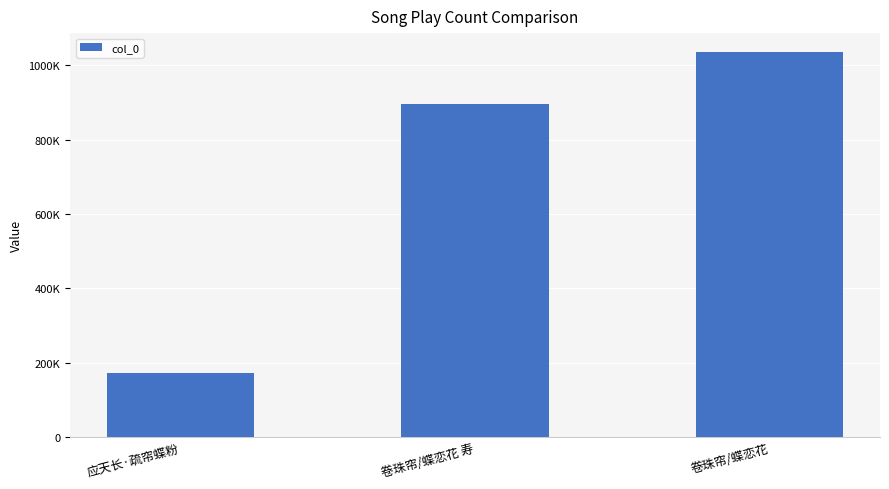

The value at 应天长·疏帘蝶粉 is 171730. True or false?

True